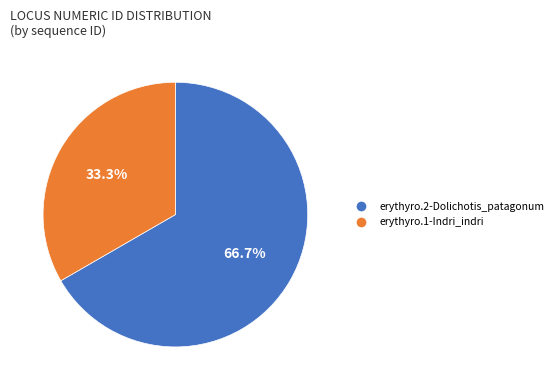

The erythyro.1-Indri_indri slice represents 28% of the pie. True or false?

False